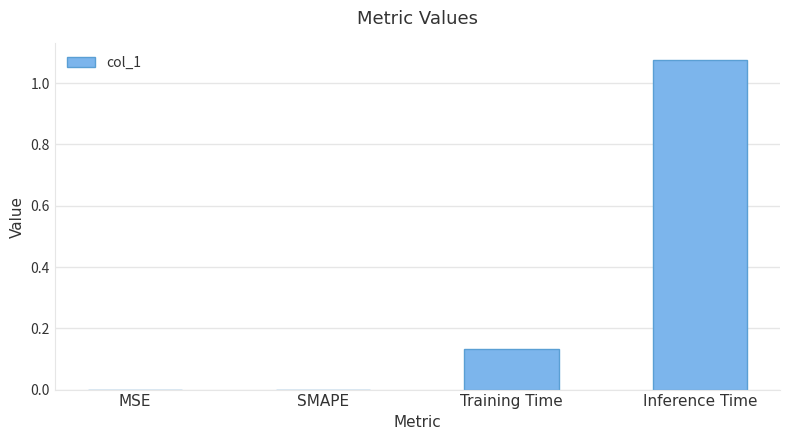

What is the sum of all values?

1.2